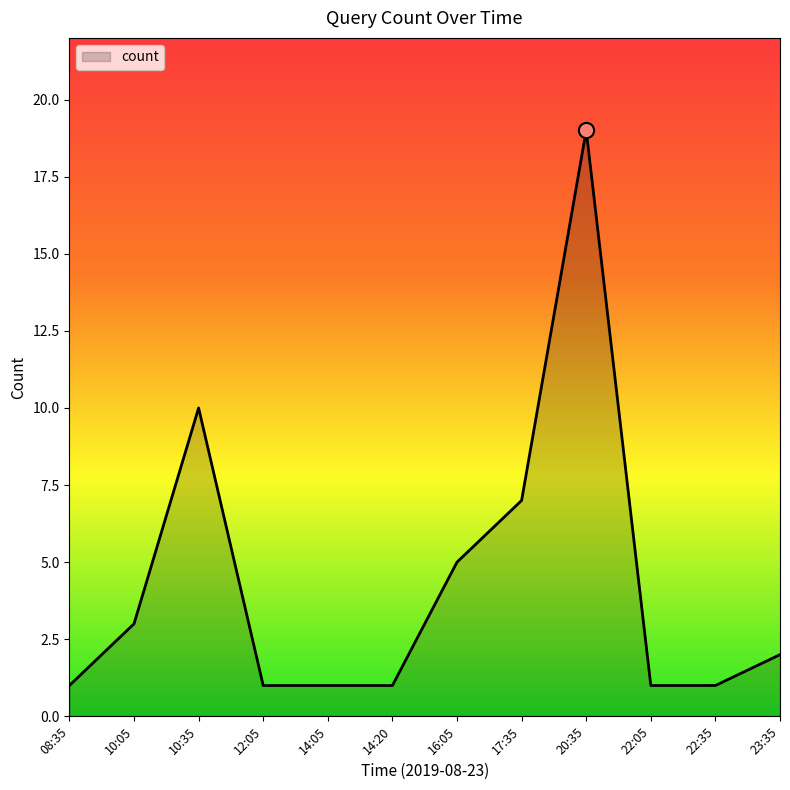

What is the ratio of the value at 14:20 to the value at 20:35?

0.1